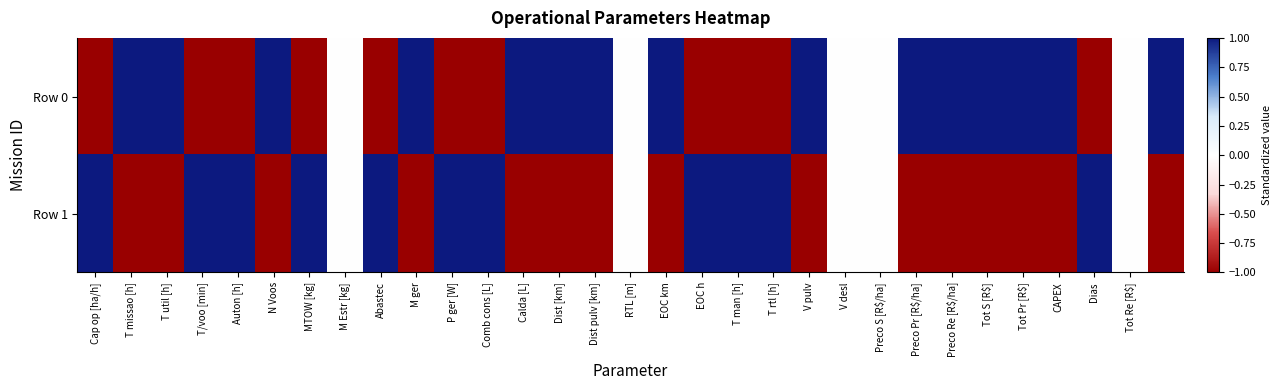

Reading right to left, what are all the values shown in this chart?

Row 0: 1.0	0.0	-1.0	1.0	1.0	1.0	1.0	1.0	0.0	0.0	1.0	-1.0	-1.0	-1.0	1.0	0.0	1.0	1.0	1.0	-1.0	-1.0	1.0	-1.0	0.0	-1.0	1.0	-1.0	-1.0	1.0	1.0	-1.0
Row 1: -1.0	0.0	1.0	-1.0	-1.0	-1.0	-1.0	-1.0	0.0	0.0	-1.0	1.0	1.0	1.0	-1.0	0.0	-1.0	-1.0	-1.0	1.0	1.0	-1.0	1.0	0.0	1.0	-1.0	1.0	1.0	-1.0	-1.0	1.0